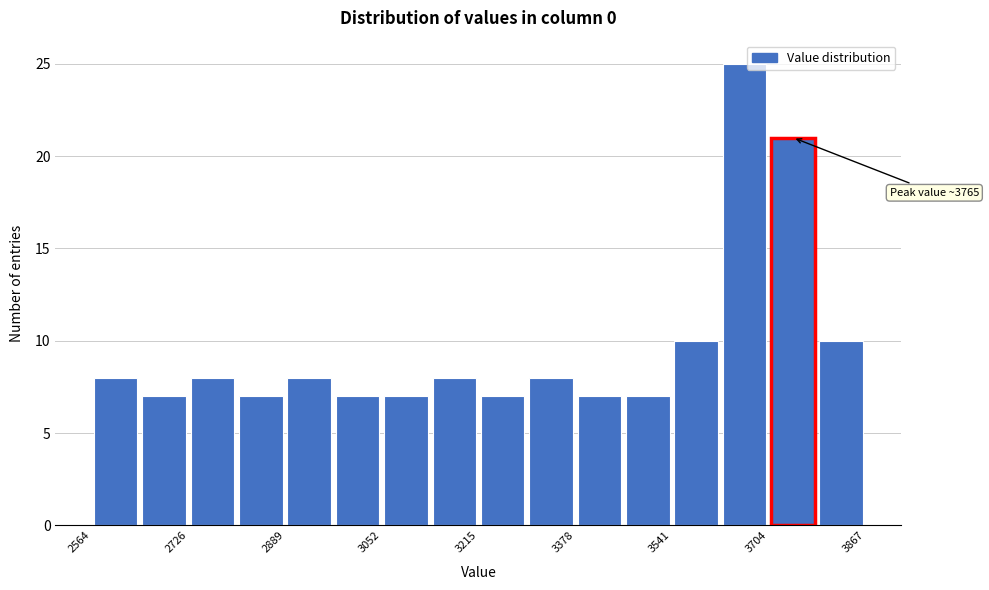

Over which range of the x-axis is the bar tallest?

3620 to 3700